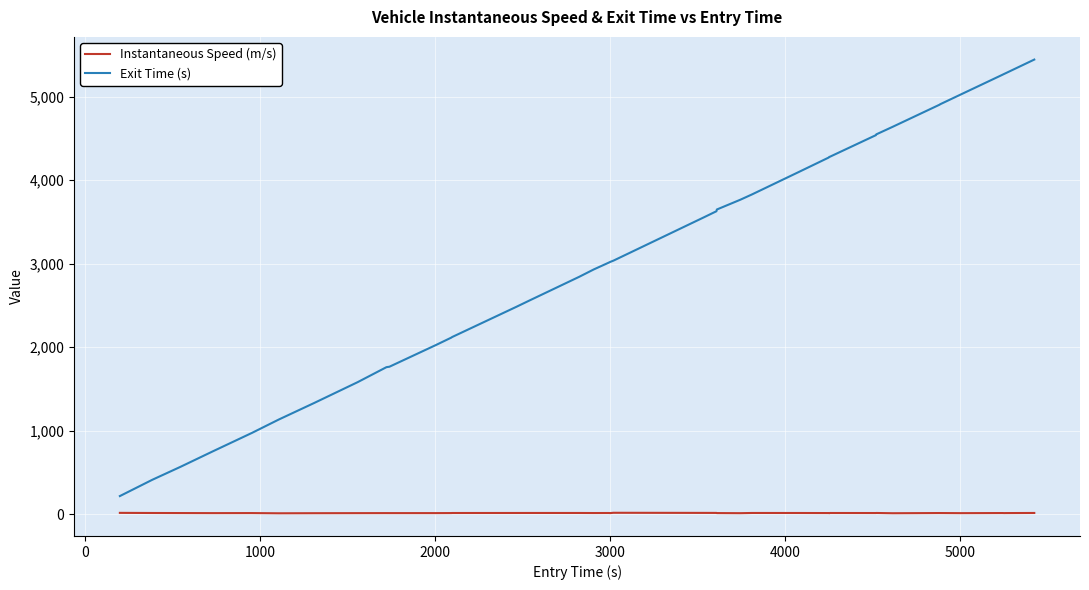

True or false: Instantaneous Speed (m/s) and Exit Time (s) cross at least once.

False